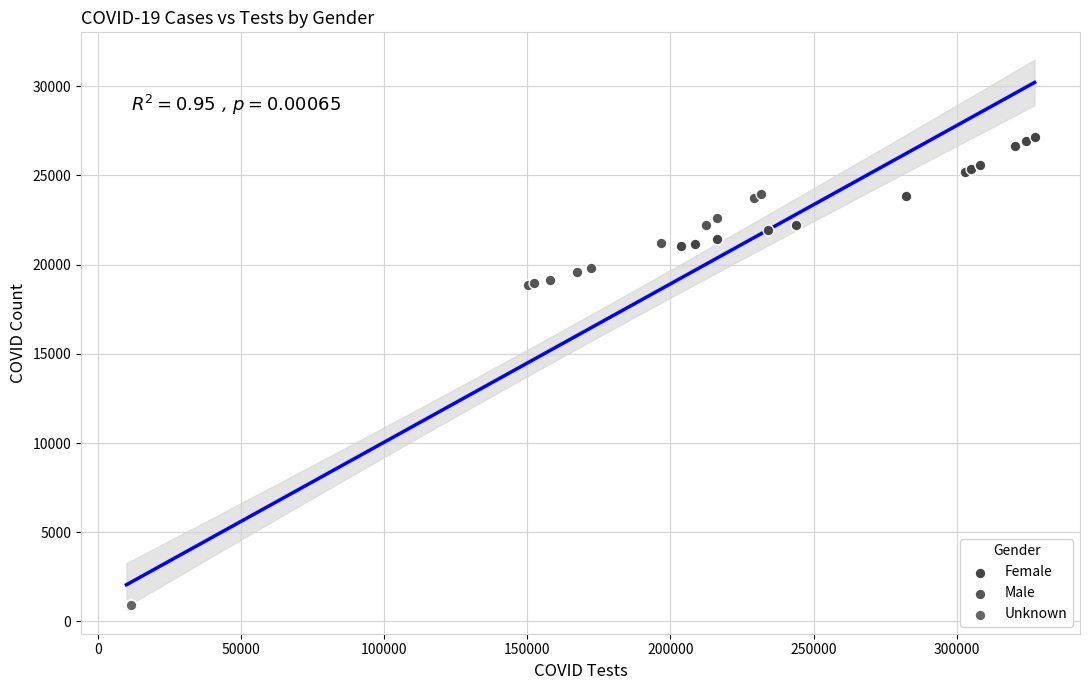

Which series reaches the minimum Y coordinate?

Unknown